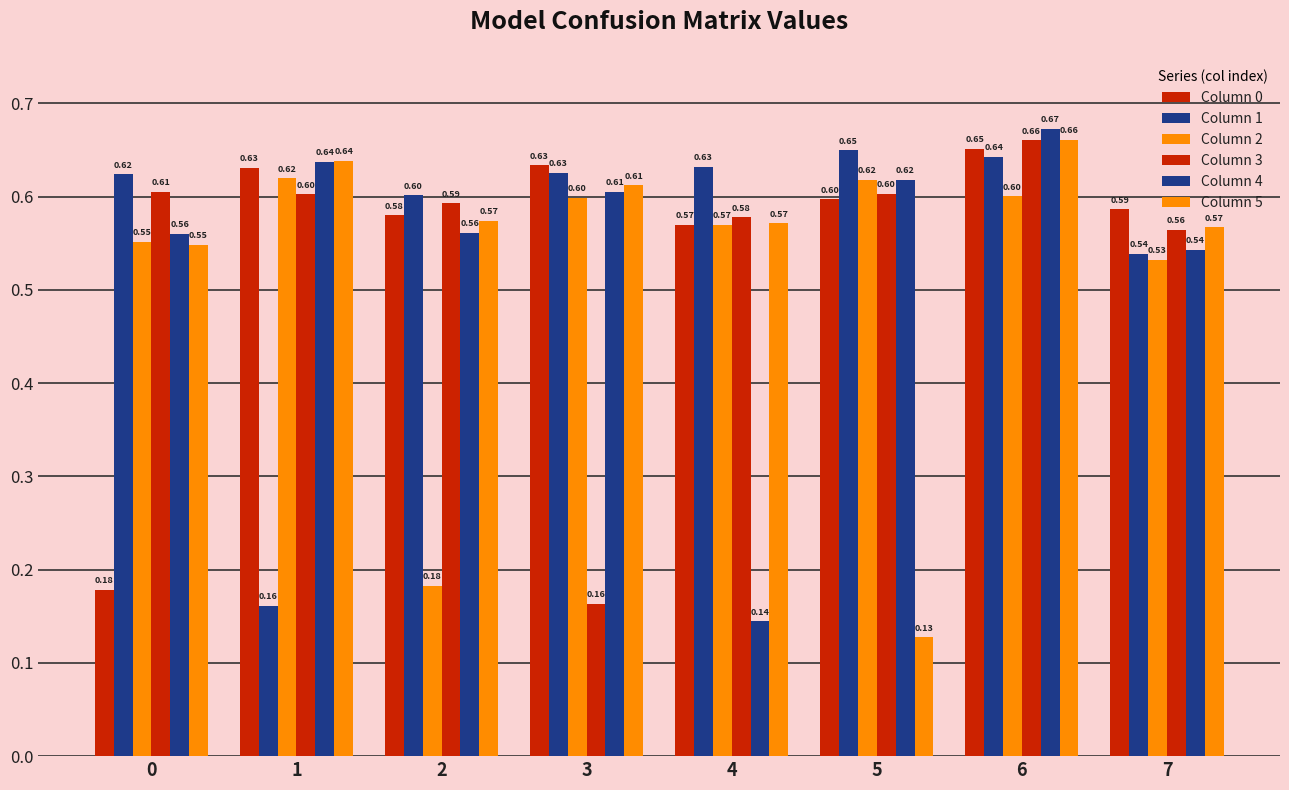

Does the chart contain any negative values?

No